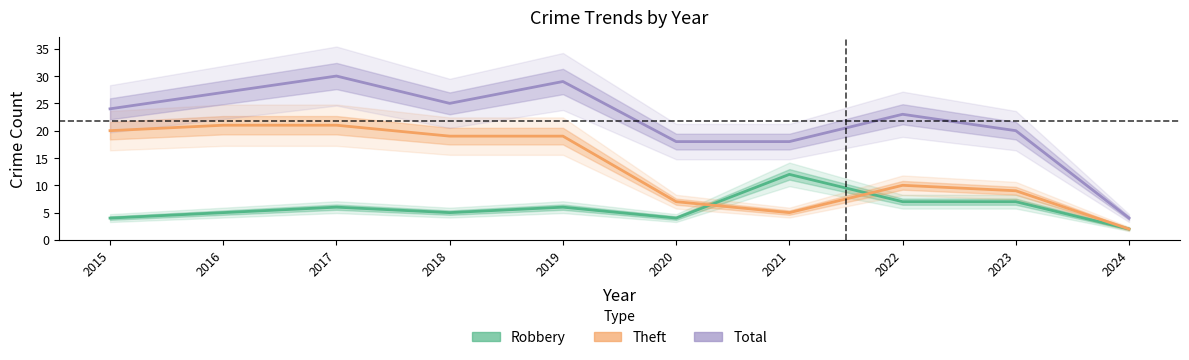

True or false: Total and Robbery intersect in this chart.

False